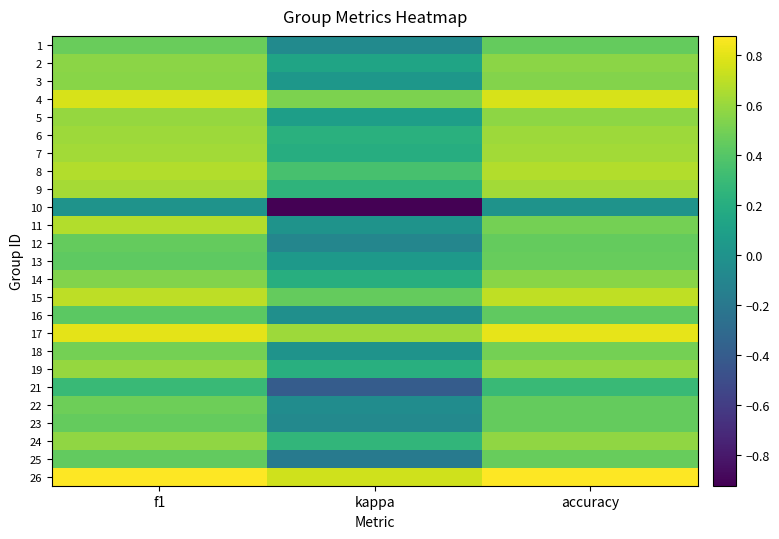

Reading left to right, list all the values displayed in this chart.

1: f1=0.5	kappa=-0.1	accuracy=0.5
2: f1=0.6	kappa=0.1	accuracy=0.6
3: f1=0.6	kappa=0.0	accuracy=0.5
4: f1=0.8	kappa=0.5	accuracy=0.8
5: f1=0.6	kappa=0.1	accuracy=0.6
6: f1=0.6	kappa=0.2	accuracy=0.6
7: f1=0.6	kappa=0.2	accuracy=0.6
8: f1=0.7	kappa=0.4	accuracy=0.7
9: f1=0.6	kappa=0.2	accuracy=0.6
10: f1=0.0	kappa=-0.9	accuracy=0.0
11: f1=0.7	kappa=0.0	accuracy=0.5
12: f1=0.5	kappa=-0.1	accuracy=0.5
13: f1=0.4	kappa=0.0	accuracy=0.5
14: f1=0.5	kappa=0.2	accuracy=0.6
15: f1=0.7	kappa=0.5	accuracy=0.7
16: f1=0.4	kappa=-0.0	accuracy=0.4
17: f1=0.8	kappa=0.6	accuracy=0.8
18: f1=0.5	kappa=0.0	accuracy=0.5
19: f1=0.6	kappa=0.2	accuracy=0.6
21: f1=0.3	kappa=-0.4	accuracy=0.3
22: f1=0.5	kappa=-0.0	accuracy=0.5
23: f1=0.5	kappa=-0.1	accuracy=0.5
24: f1=0.6	kappa=0.3	accuracy=0.6
25: f1=0.4	kappa=-0.2	accuracy=0.5
26: f1=0.9	kappa=0.8	accuracy=0.9